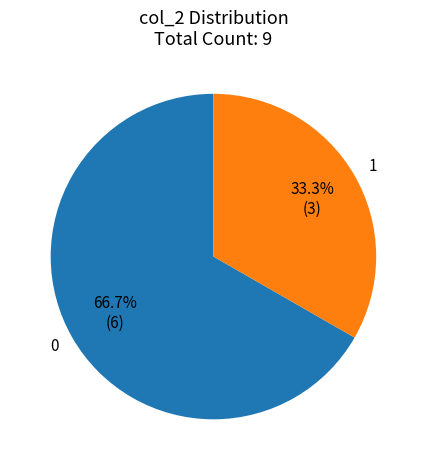

Is there a majority slice in this chart?

Yes